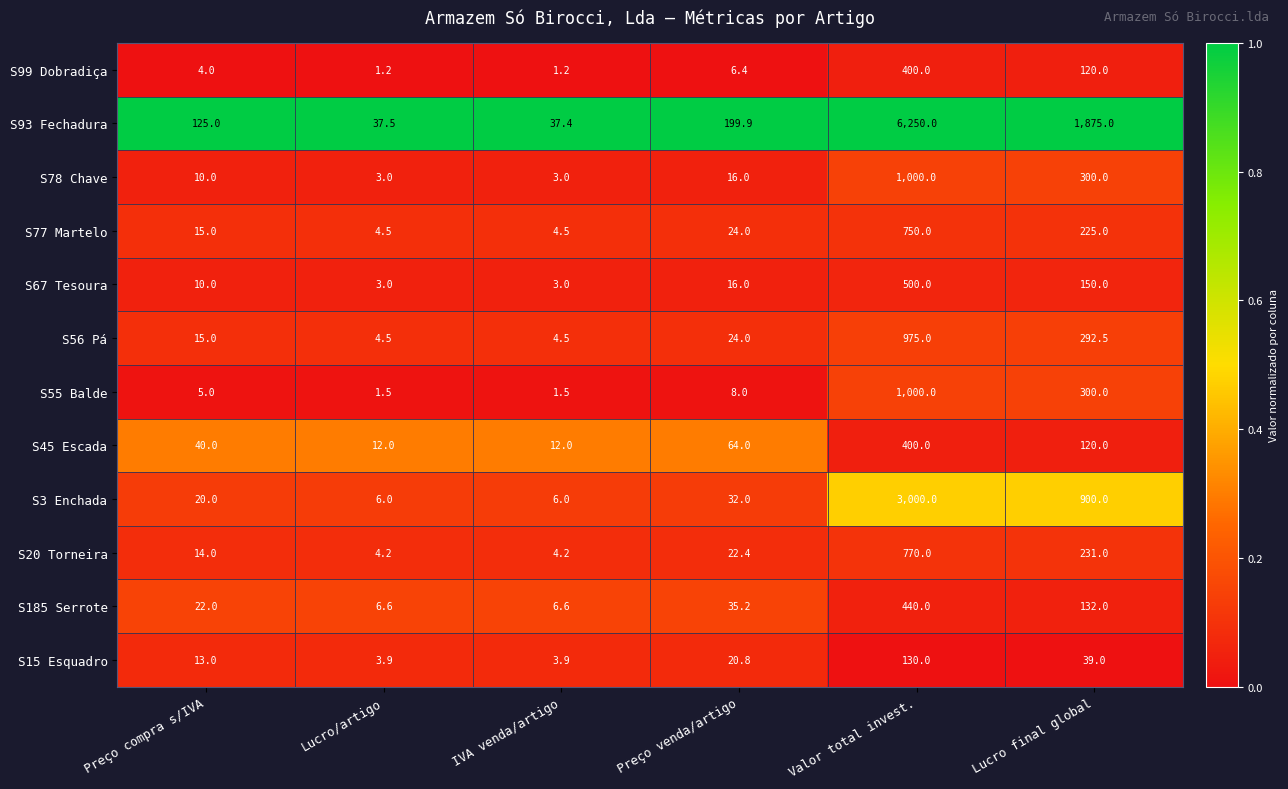

What is the minimum value for S45 Escada?

12.0